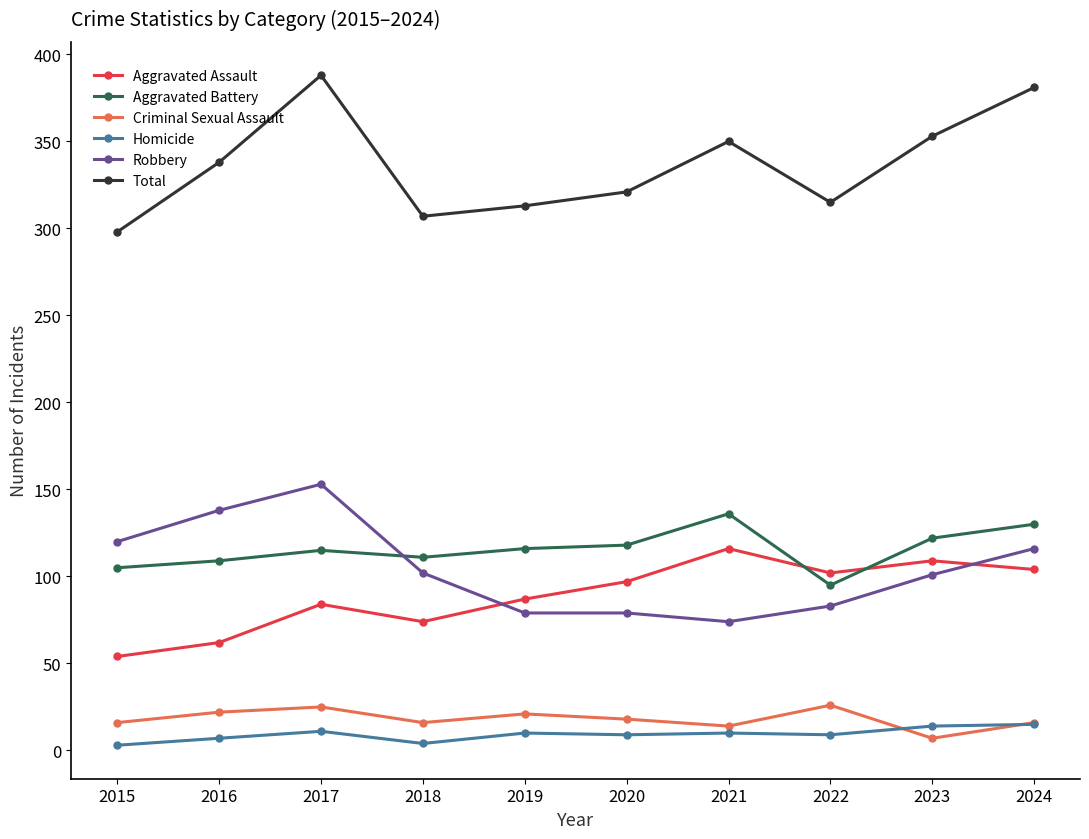

The value of Criminal Sexual Assault at 2022 is 26. True or false?

True